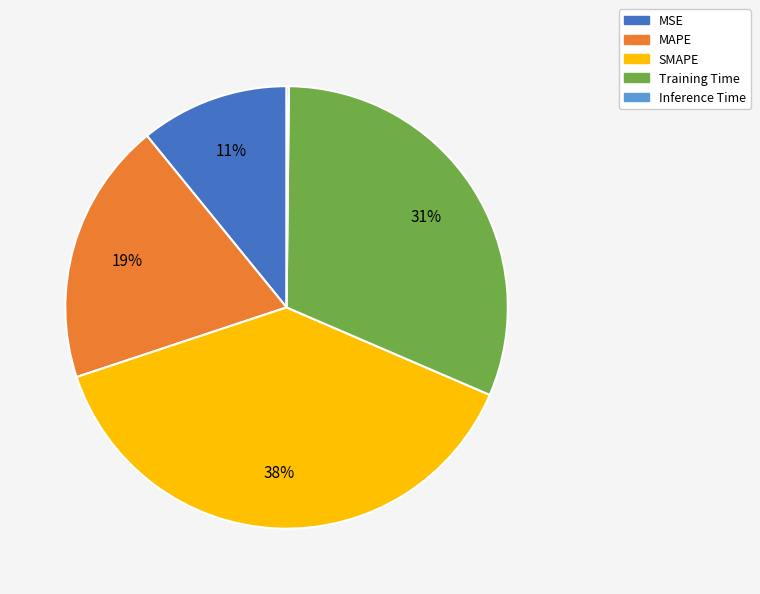

What is the largest slice in the pie chart?

SMAPE